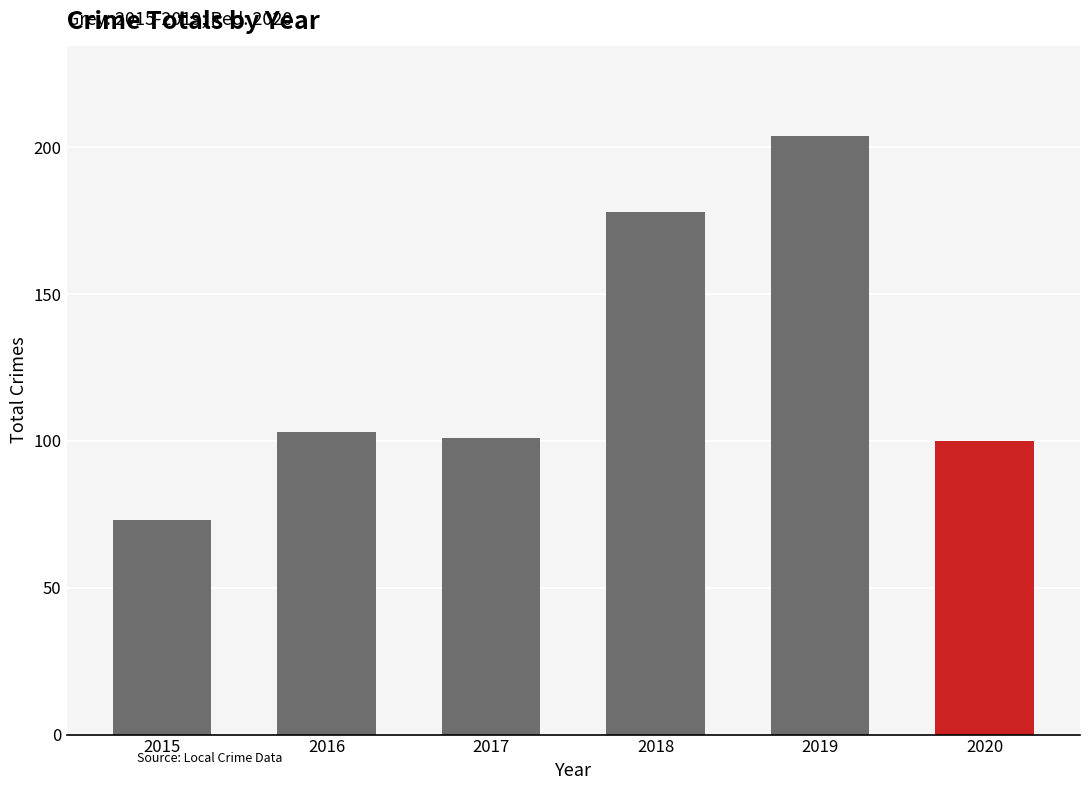

How many data points does each series have?

6